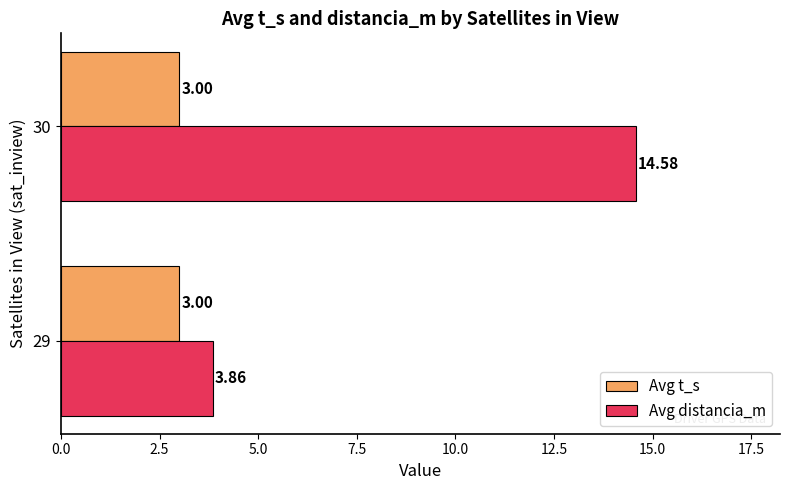

At which category is the sum across all series the highest?

30